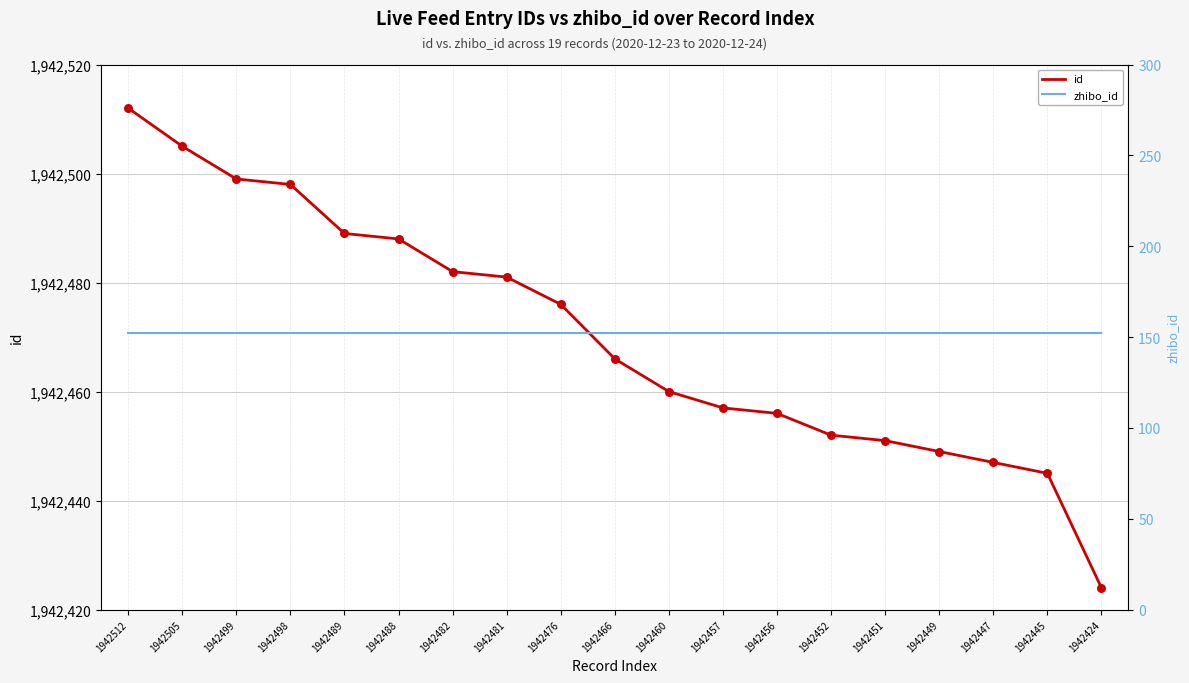

Which series has the widest spread of Y values?

id